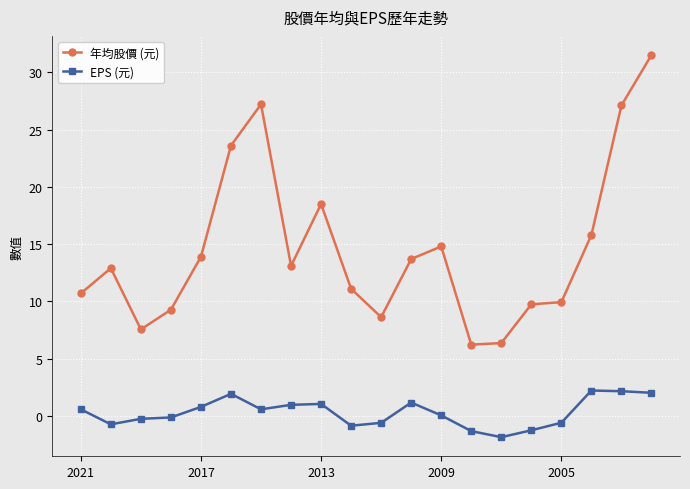

Which series has the widest spread of values?

年均股價 (元)